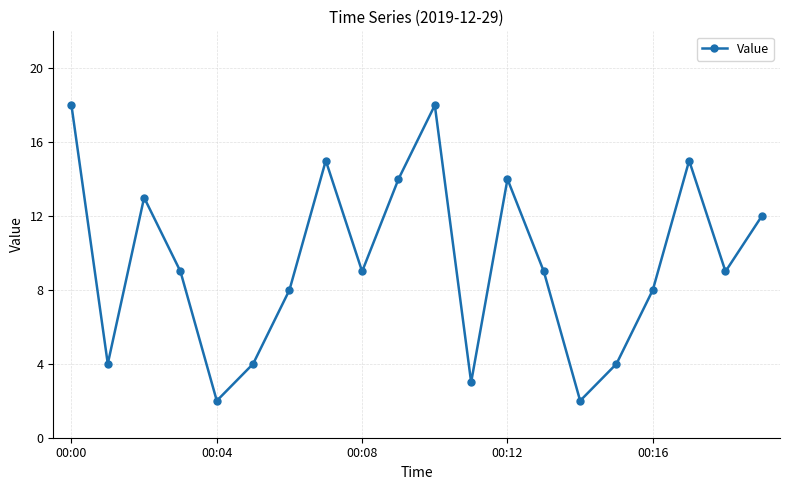

Reading left to right, list all the values displayed in this chart.

18	4	13	9	2	4	8	15	9	14	18	3	14	9	2	4	8	15	9	12